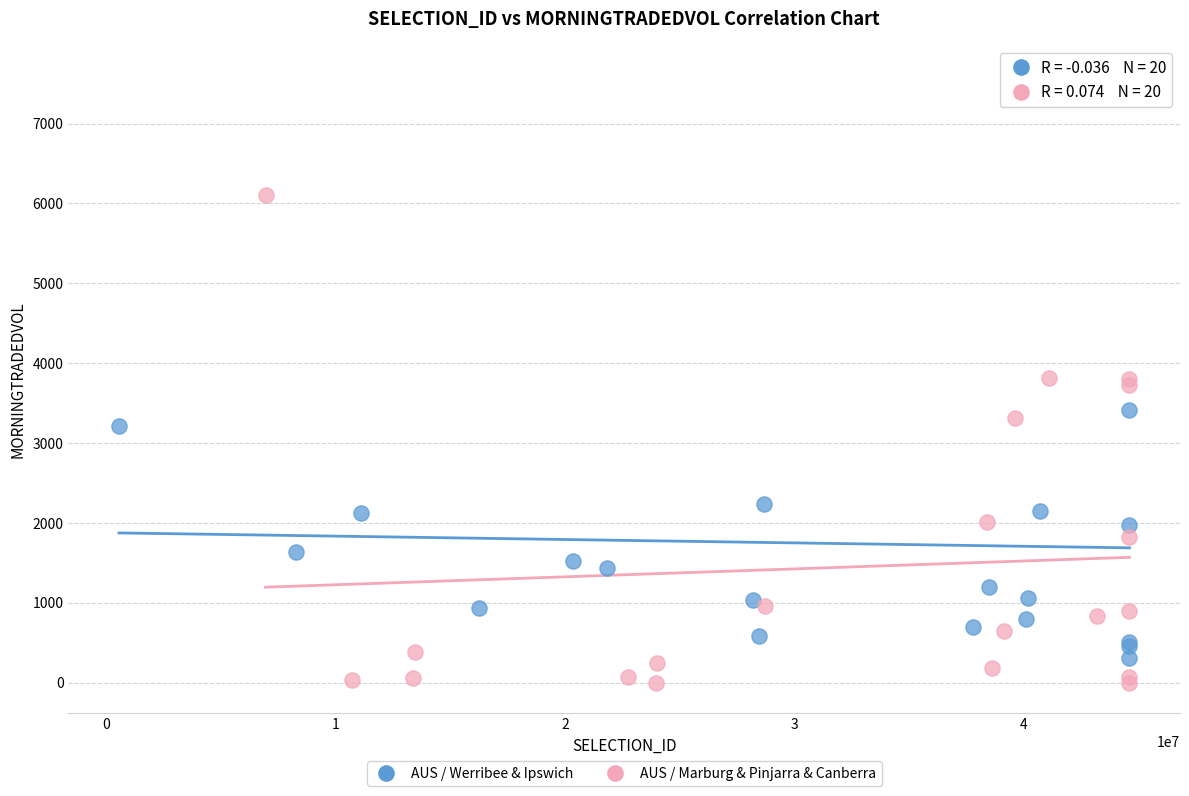

Which series has the widest spread of Y values?

AUS / Werribee & Ipswich